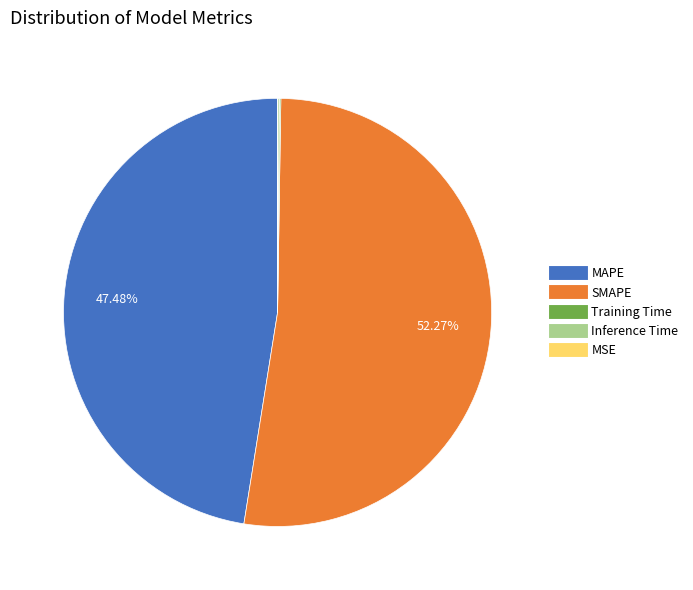

To the nearest percent, what is the difference between the largest and smallest slice percentages?

52%